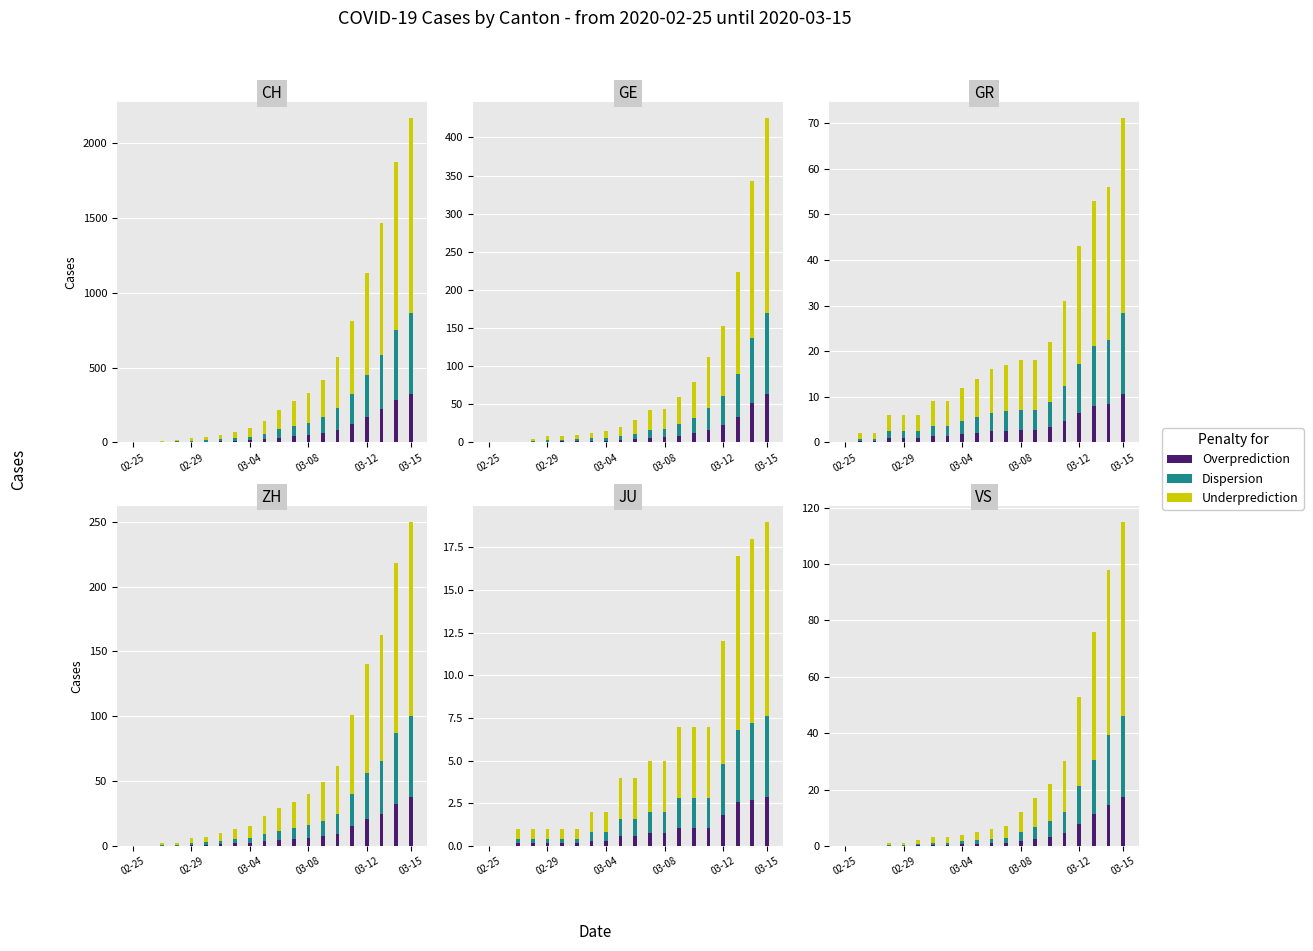

Which has a higher value, 15 or 1?

15